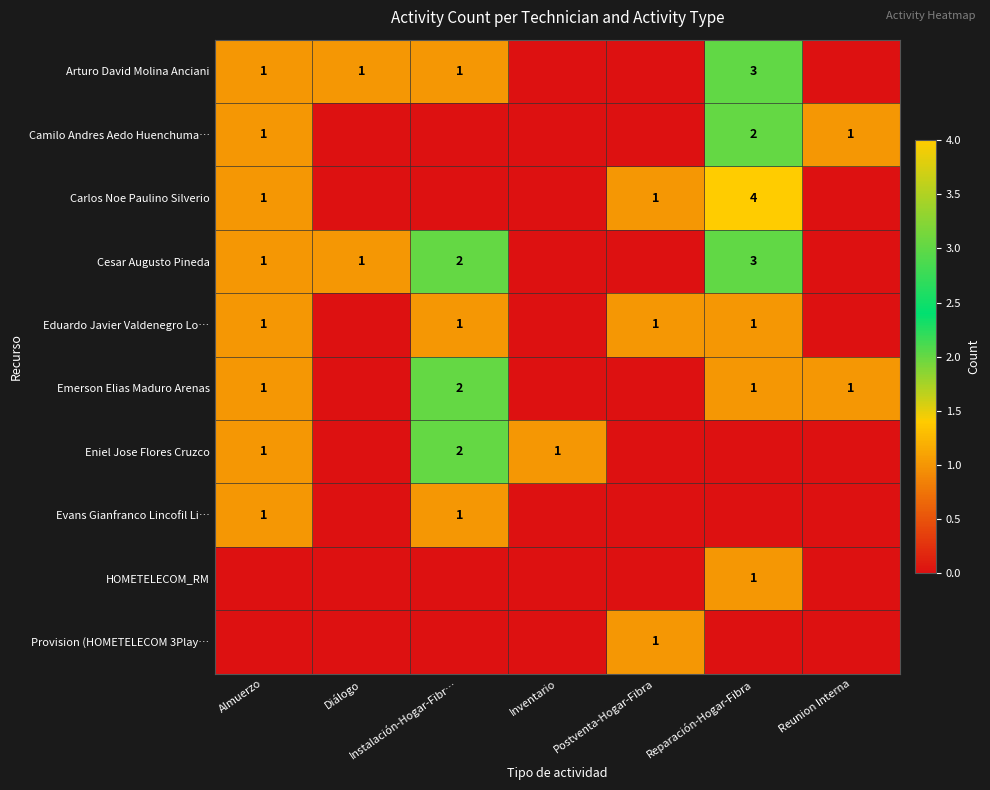

Reading left to right, transcribe all the data shown in this chart.

row_0: 1	1	1	0	0	3	0
row_1: 1	0	0	0	0	2	1
row_2: 1	0	0	0	1	4	0
row_3: 1	1	2	0	0	3	0
row_4: 1	0	1	0	1	1	0
row_5: 1	0	2	0	0	1	1
row_6: 1	0	2	1	0	0	0
row_7: 1	0	1	0	0	0	0
row_8: 0	0	0	0	0	1	0
row_9: 0	0	0	0	1	0	0